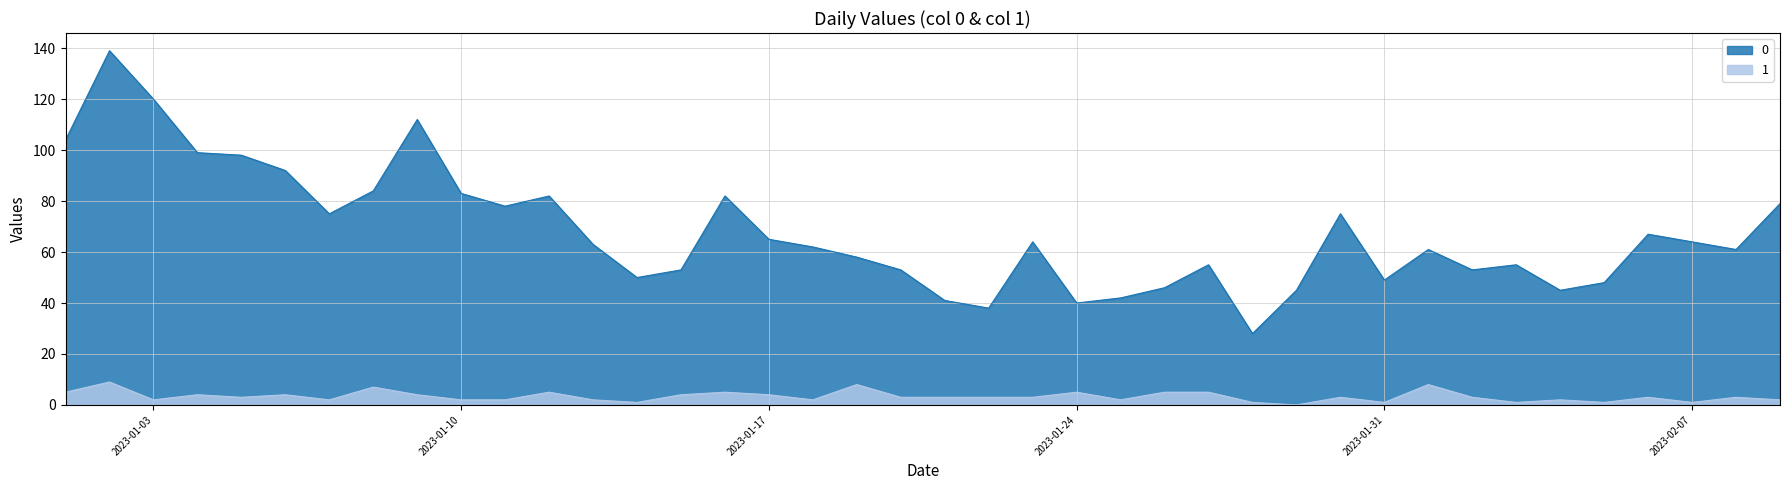

Between 2023-01-11 and 2023-01-29, which is larger?

2023-01-11